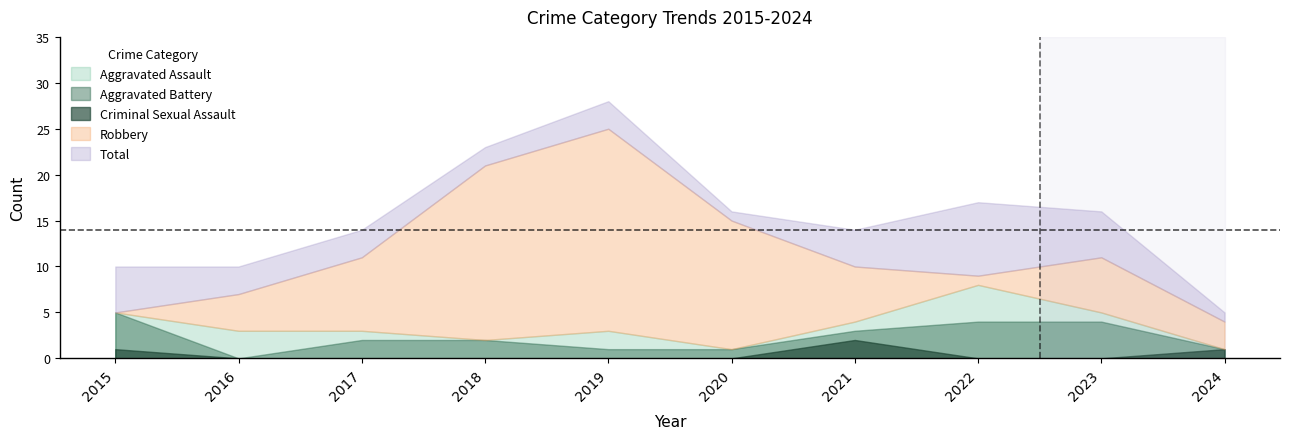

Reading left to right, transcribe all the data shown in this chart.

Aggravated Assault: 0	3	1	0	2	0	1	4	1	0
Aggravated Battery: 4	0	2	2	1	1	1	4	4	0
Criminal Sexual Assault: 1	0	0	0	0	0	2	0	0	1
Robbery: 5	7	11	21	25	15	10	9	11	4
Total: 10	10	14	23	28	16	14	17	16	5